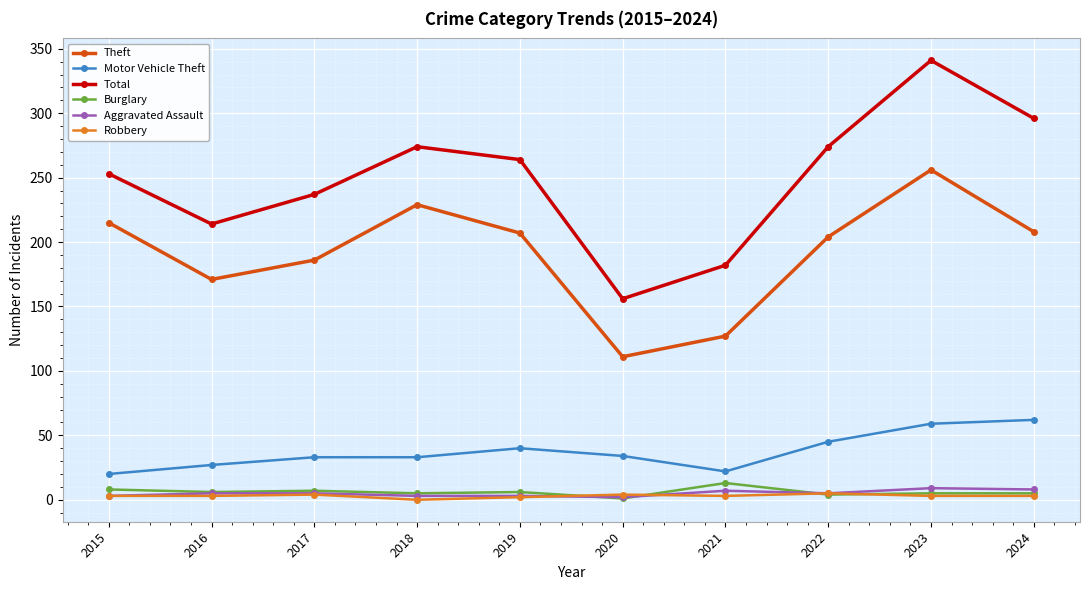

True or false: Total has a value of 420 at 2024.

False